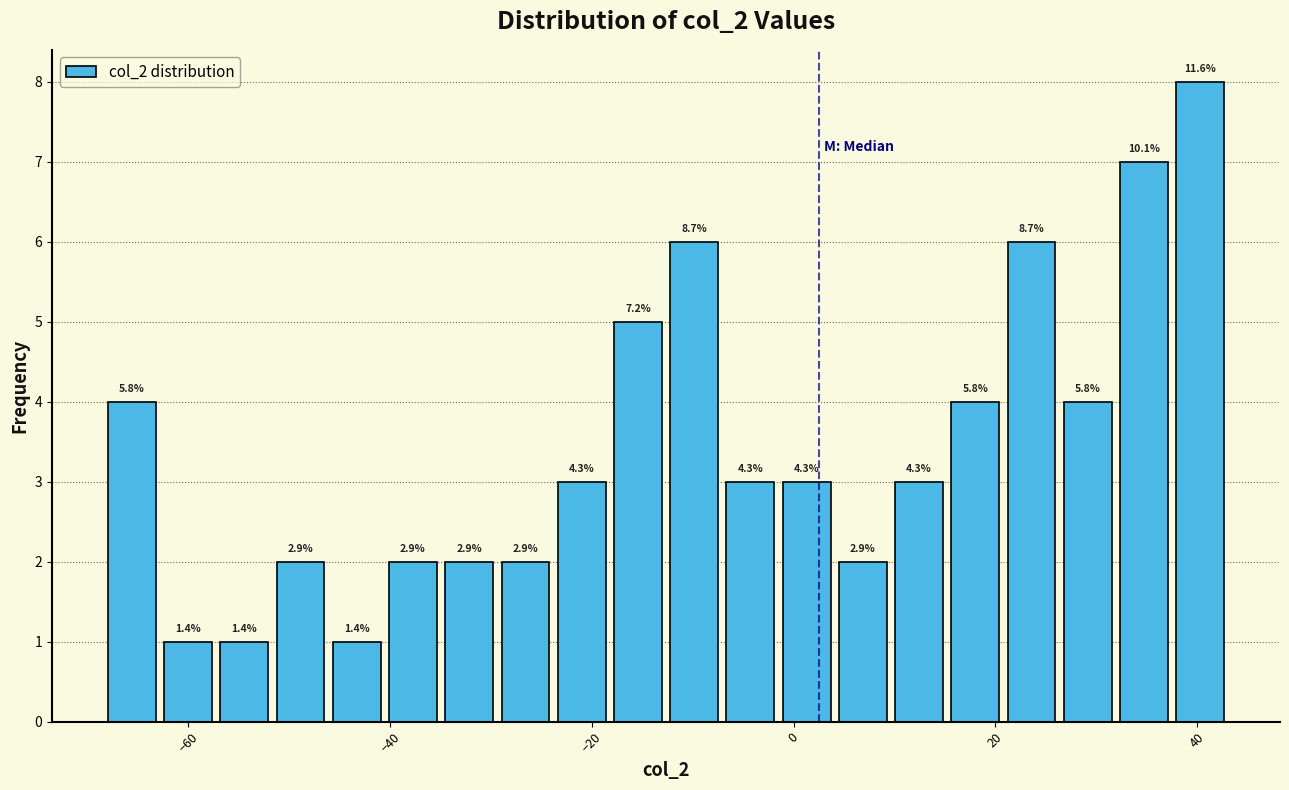

Around what value on the x-axis is the tallest bar? Give the approximate position of its centre, as read against the axis.

40